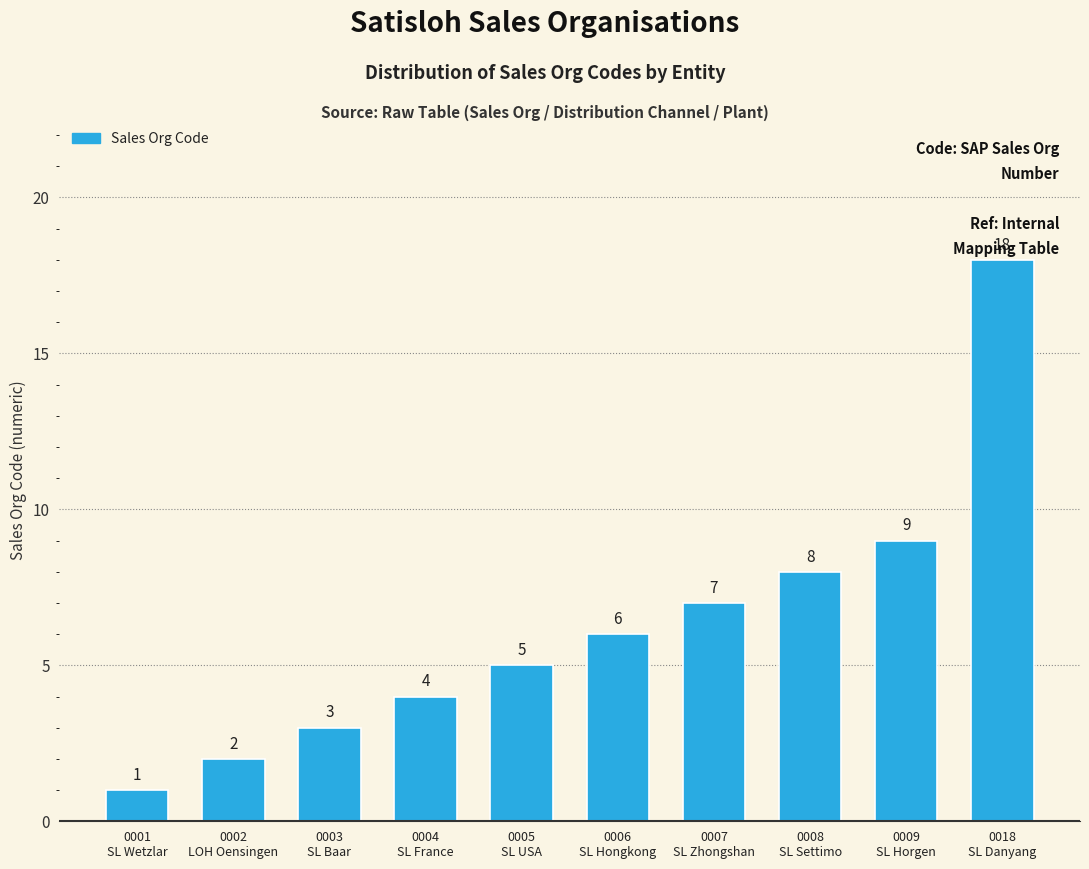

What position from the right is 0004
SL France?

7